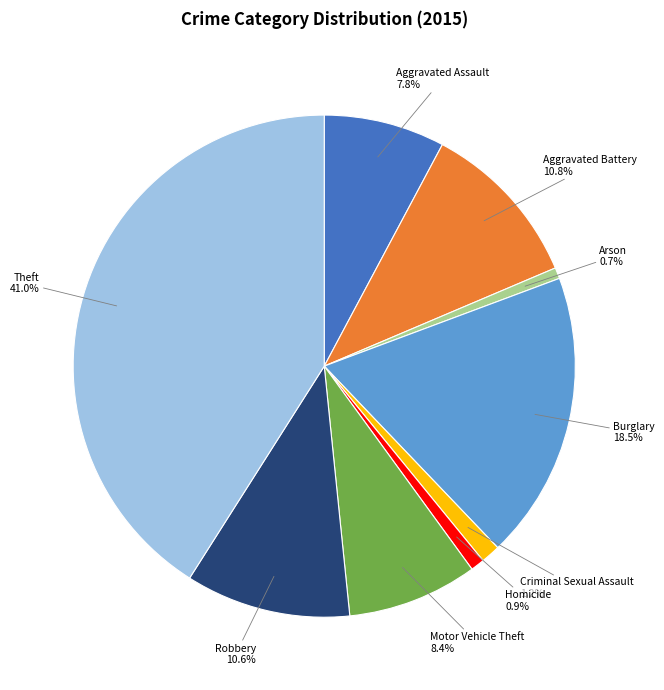

To the nearest percent, what percentage of the pie is Arson?

1%